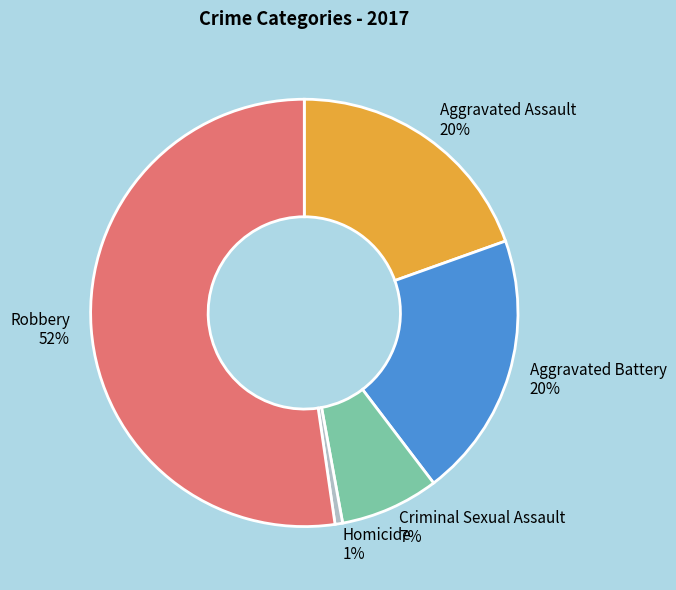

What is the largest slice in the pie chart?

Robbery